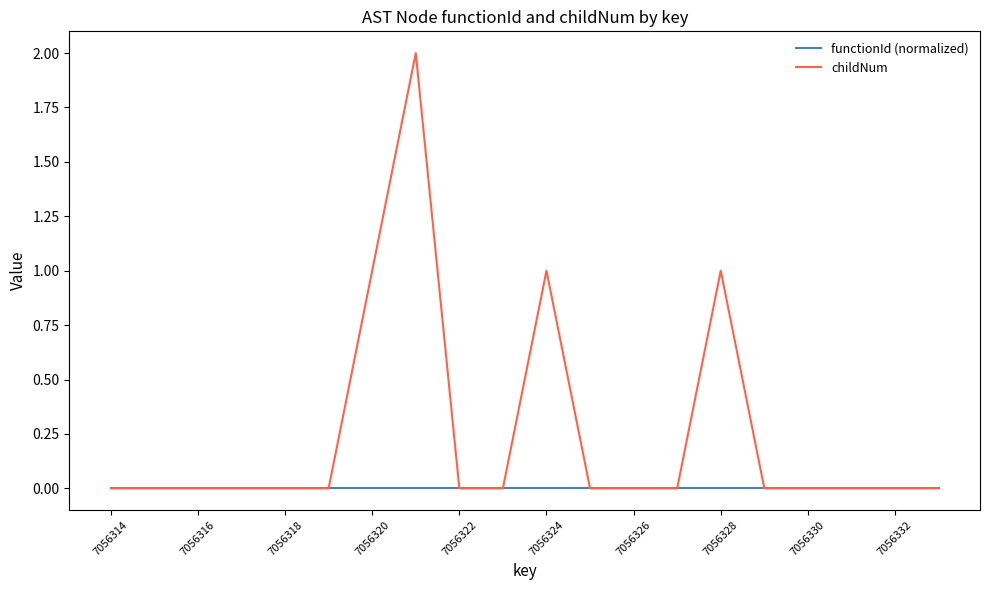

Rank the series by their average value, from lowest to highest.

functionId (normalized), childNum